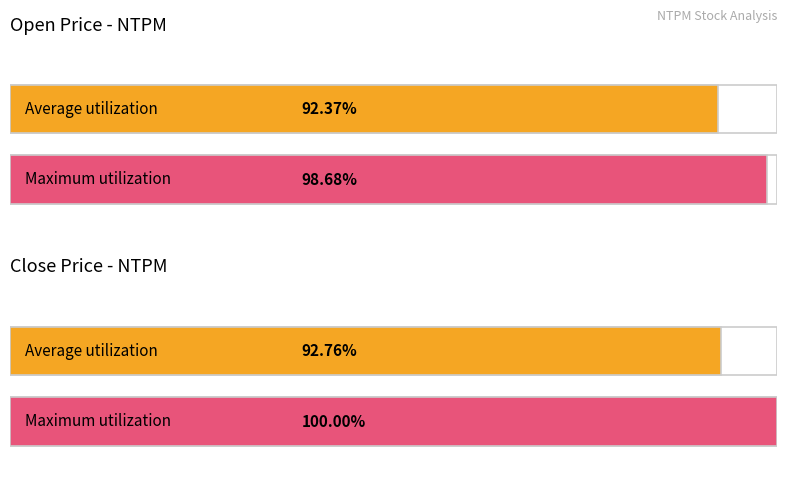

The value of close at 2020-03-31 is 0.7. True or false?

False